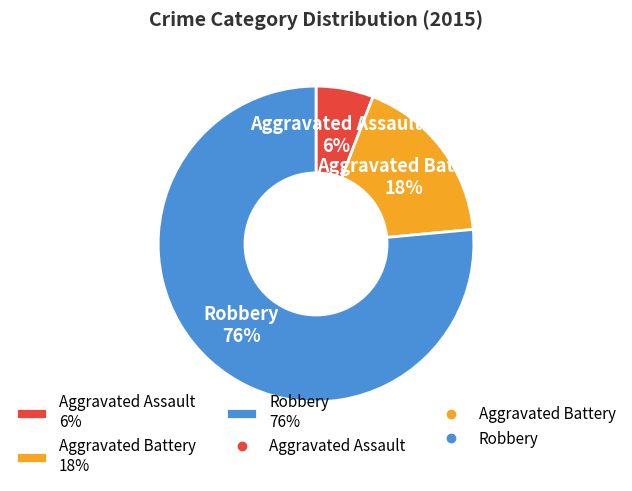

To the nearest percent, what percentage of the pie is Aggravated Assault?

6%